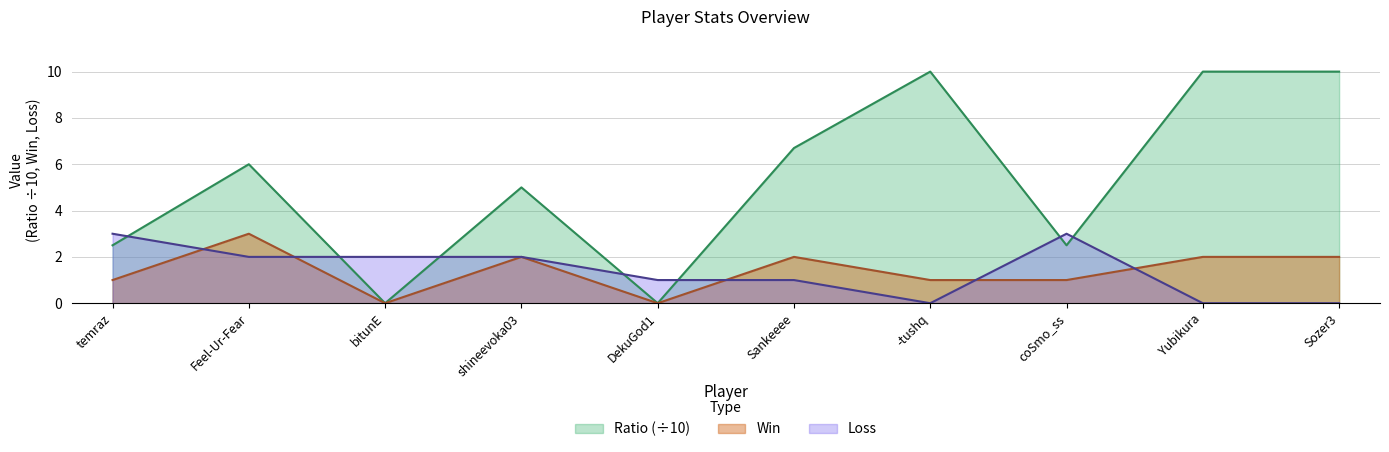

What is the difference between the Win values at DekuGod1 and Feel-Ur-Fear?

3.0